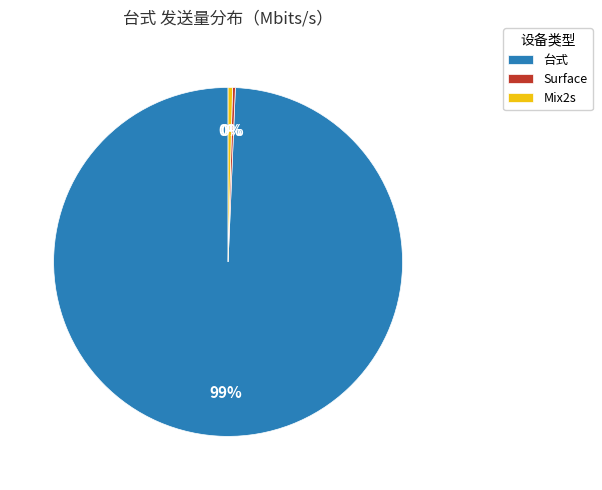

Is there a majority slice in this chart?

Yes